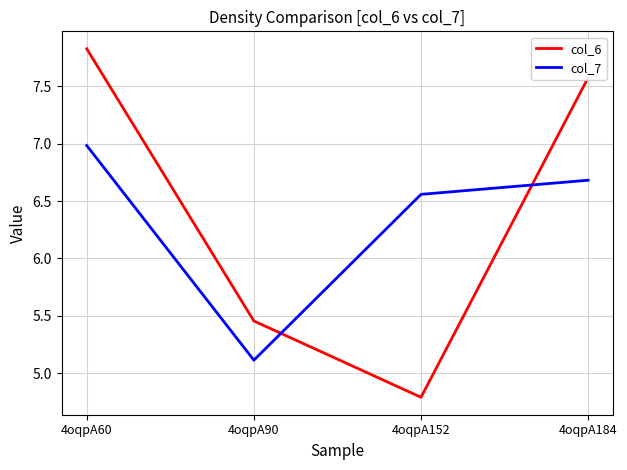

What are all the series names shown in the legend?

col_6, col_7